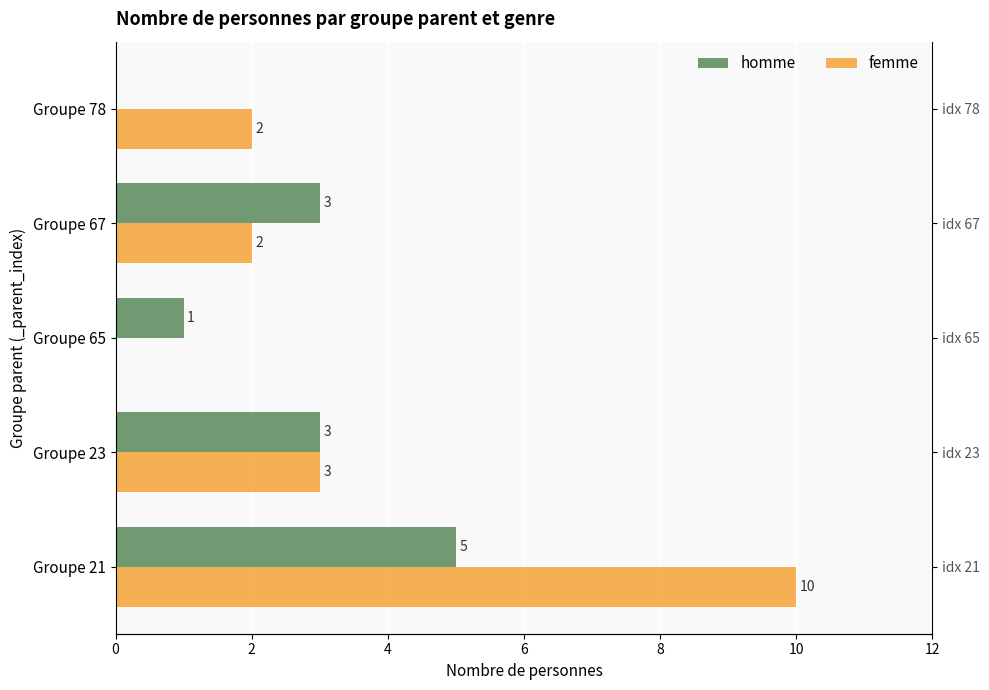

True or false: femme has a value of 10 at 0.

True